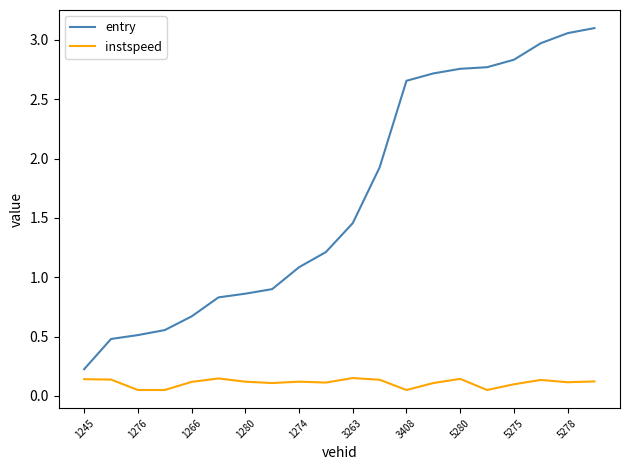

True or false: entry and instspeed cross at least once.

False